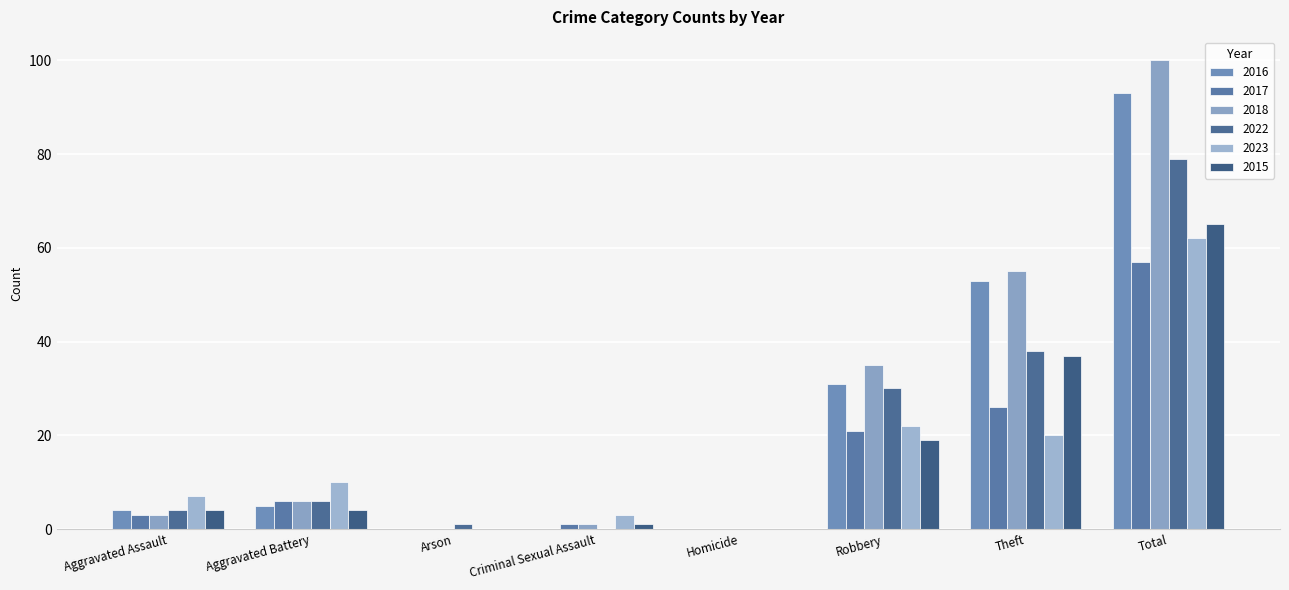

At which label does 2023 first exceed 10?

Robbery